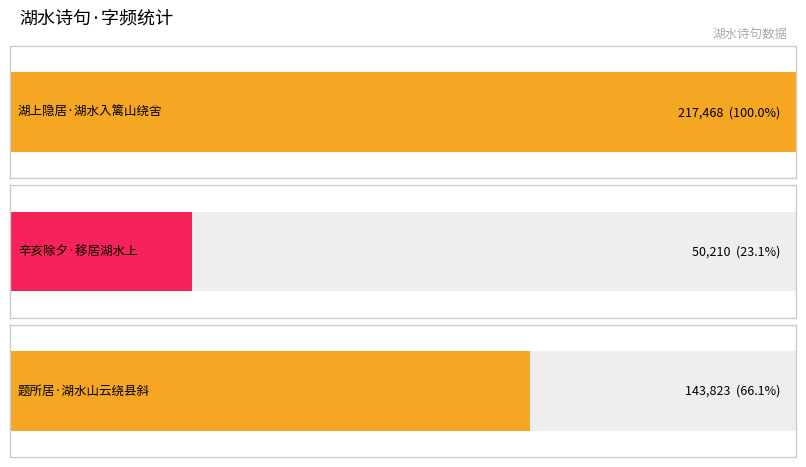

Which label corresponds to the largest value in the chart?

湖上隐居·湖水入篱山绕舍